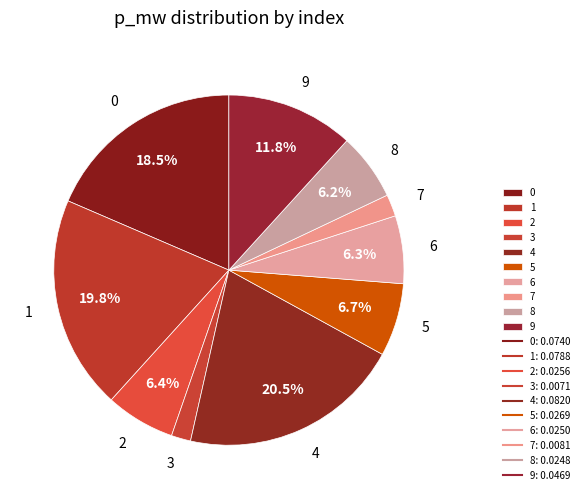

What is the largest slice in the pie chart?

4